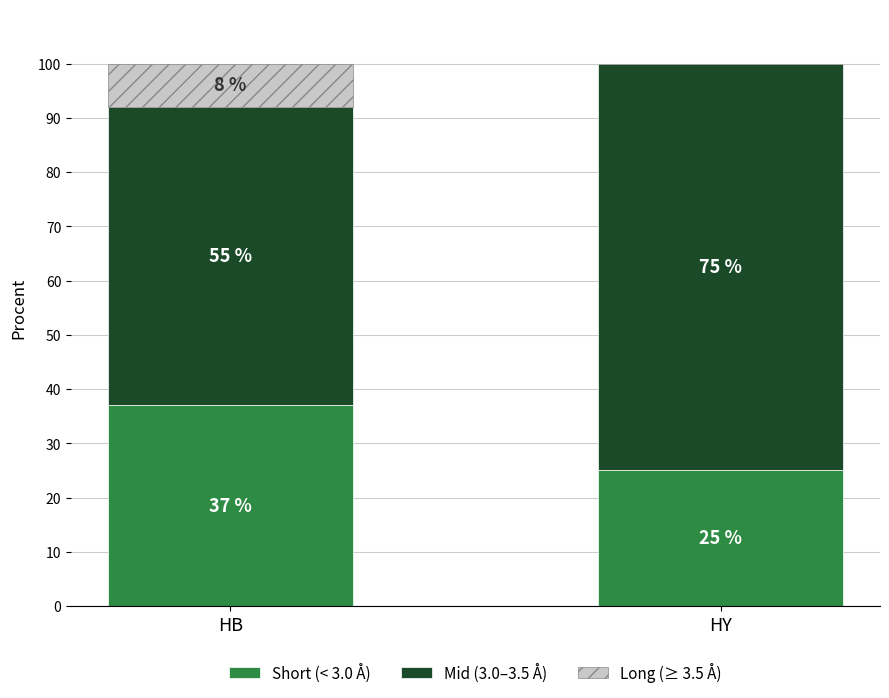

What are all the series names shown in the legend?

Short (< 3.0 Å), Mid (3.0–3.5 Å), Long (≥ 3.5 Å)